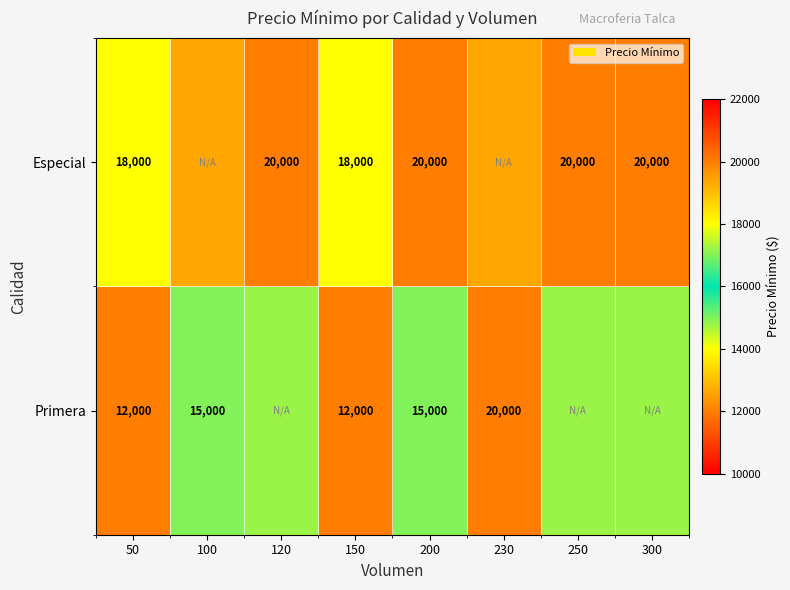

At 50, list the series in order from smallest to largest.

Primera, Especial